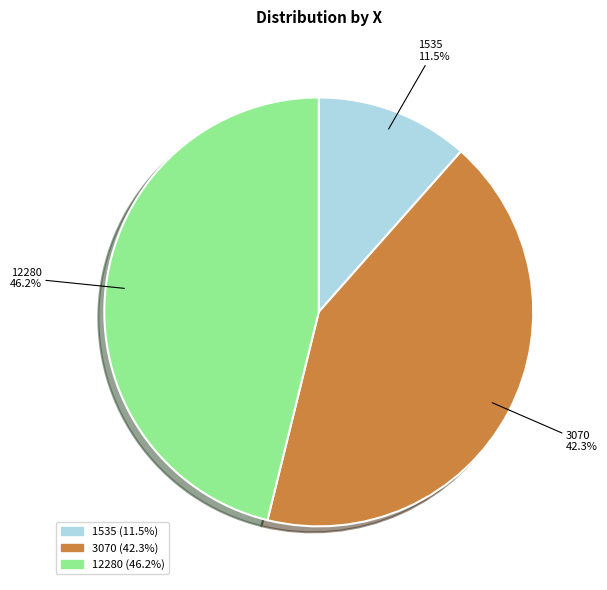

Rank the categories by value from lowest to highest.

1535, 3070, 12280